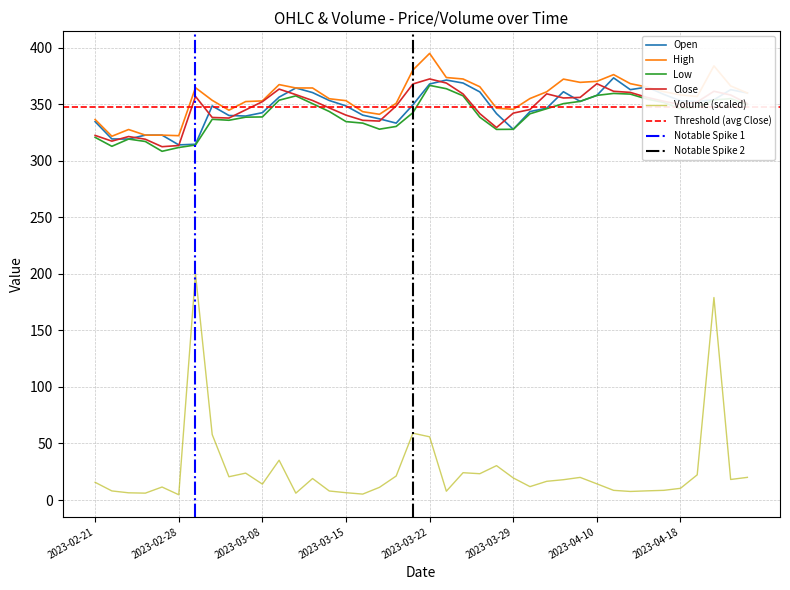

Is it true that Low equals 474.8 at 2023-03-02?

False